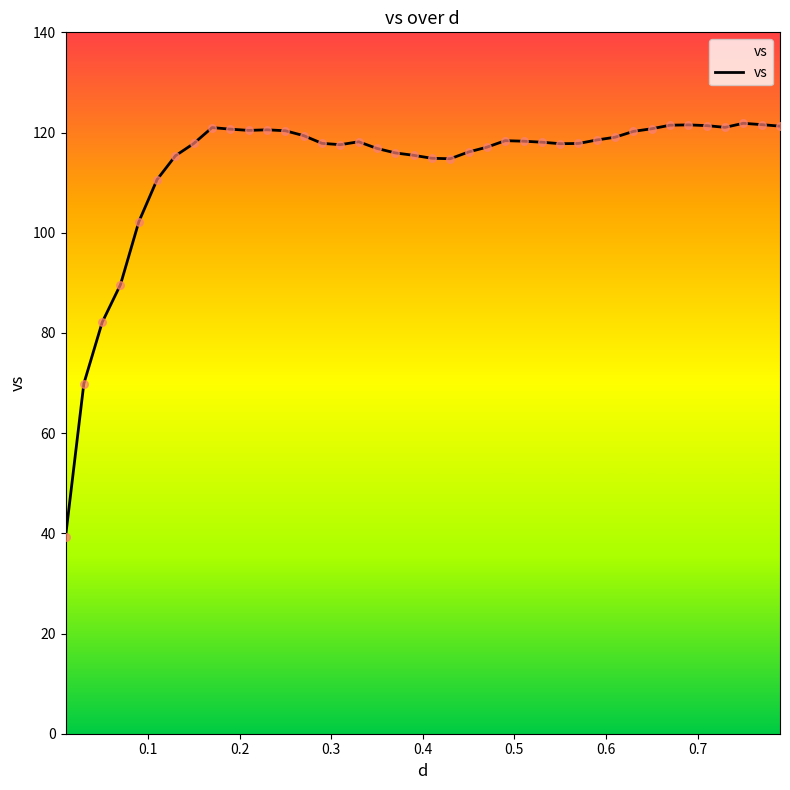

What is the difference between the maximum and minimum values?

82.6